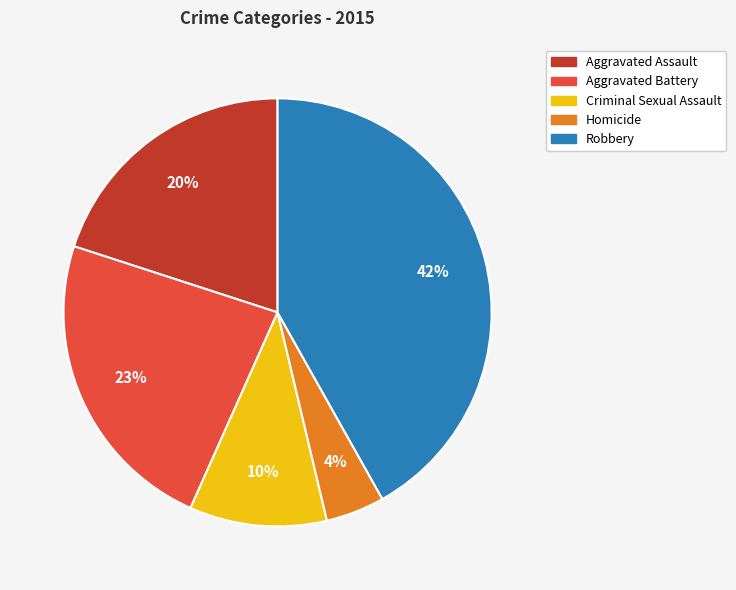

Is there a majority slice in this chart?

No